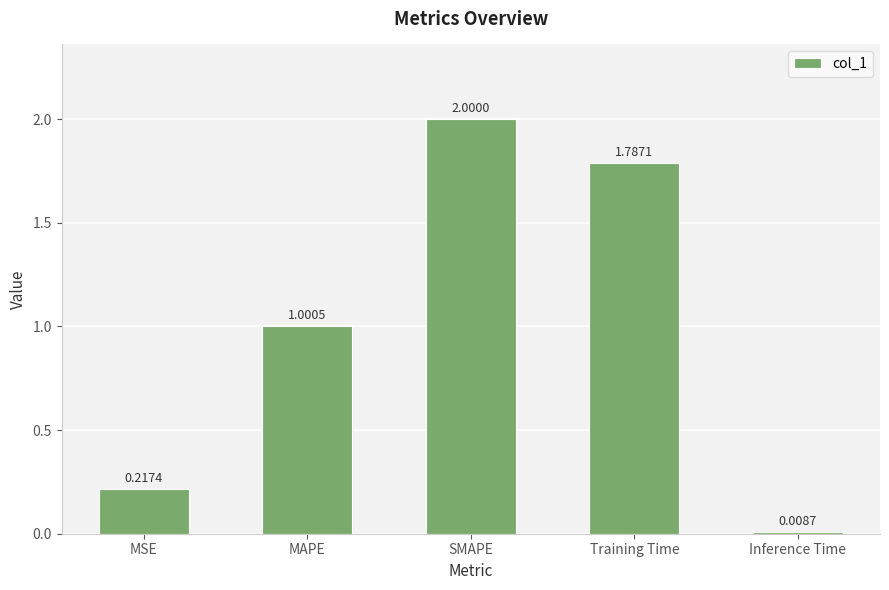

How many data points are less than 1?

2